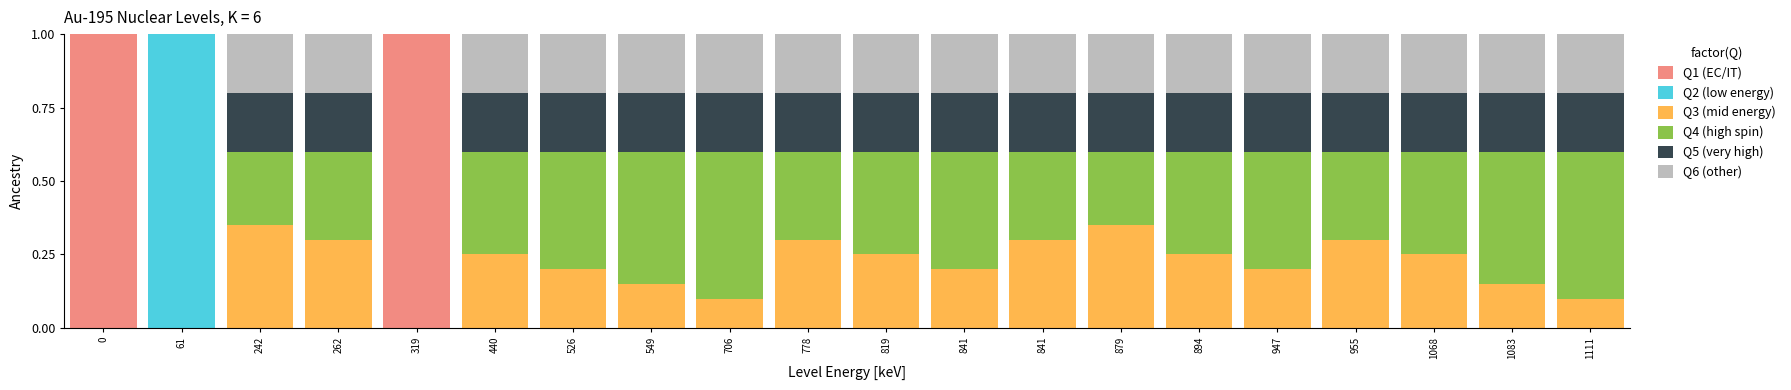

Rank the series by their maximum value, from highest to lowest.

Q1 (EC/IT), Q2 (low energy), Q4 (high spin), Q3 (mid energy), Q5 (very high), Q6 (other)